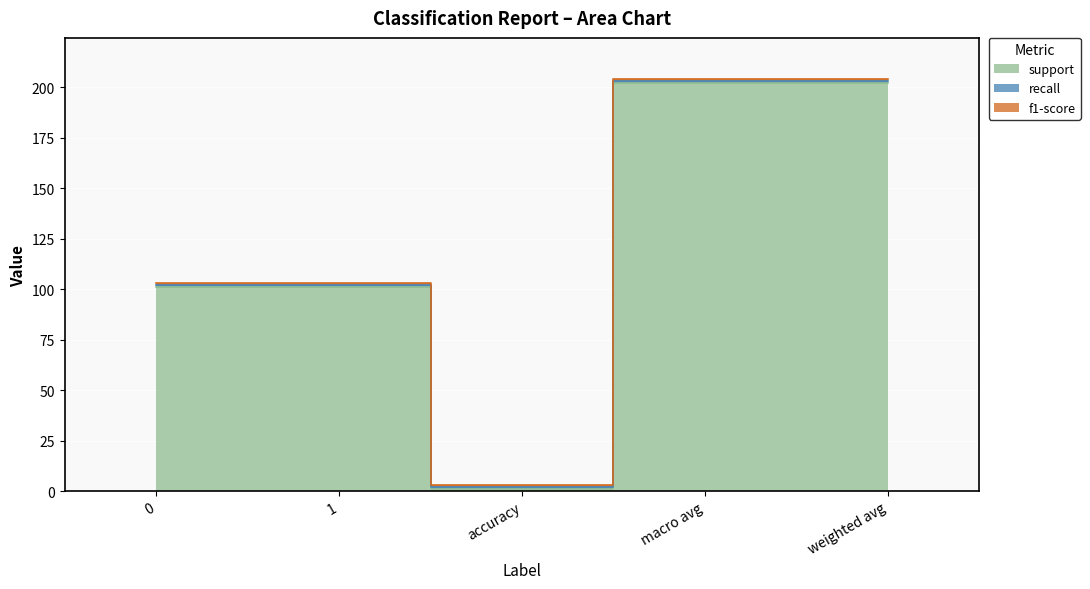

What is the total value across all series at weighted avg?

204